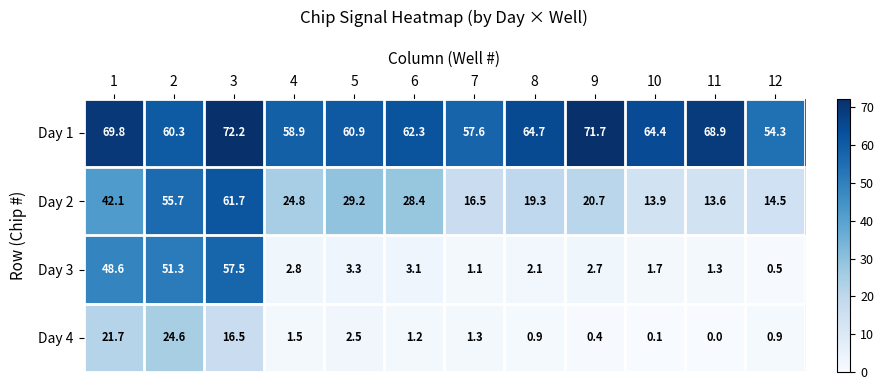

True or false: Day 1 has a value of 26.5 at 7.

False